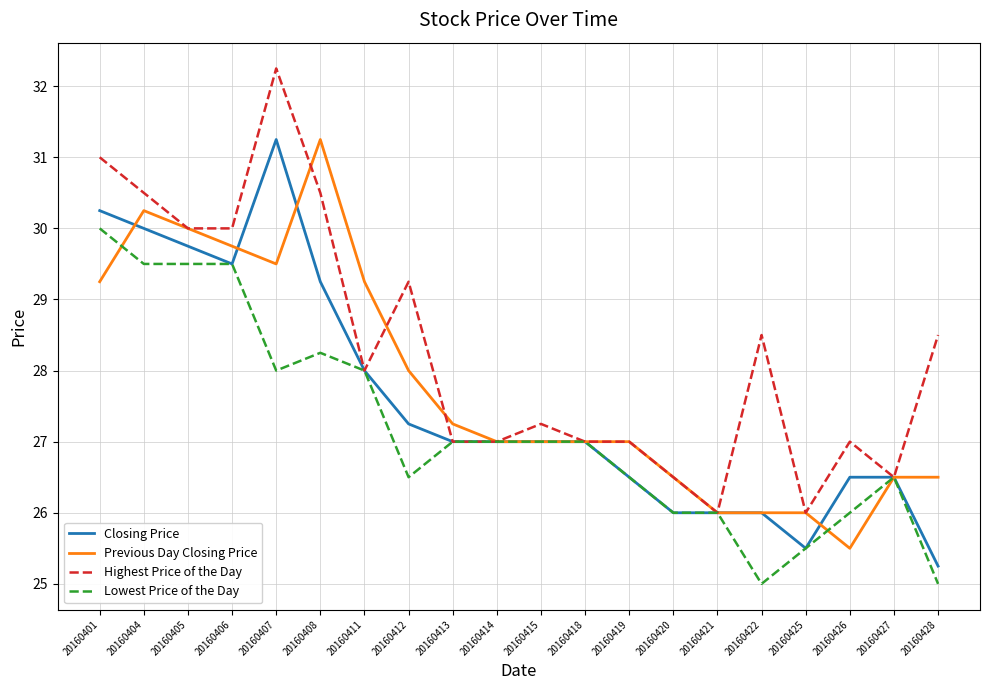

What is the minimum value shown in the chart?

25.0